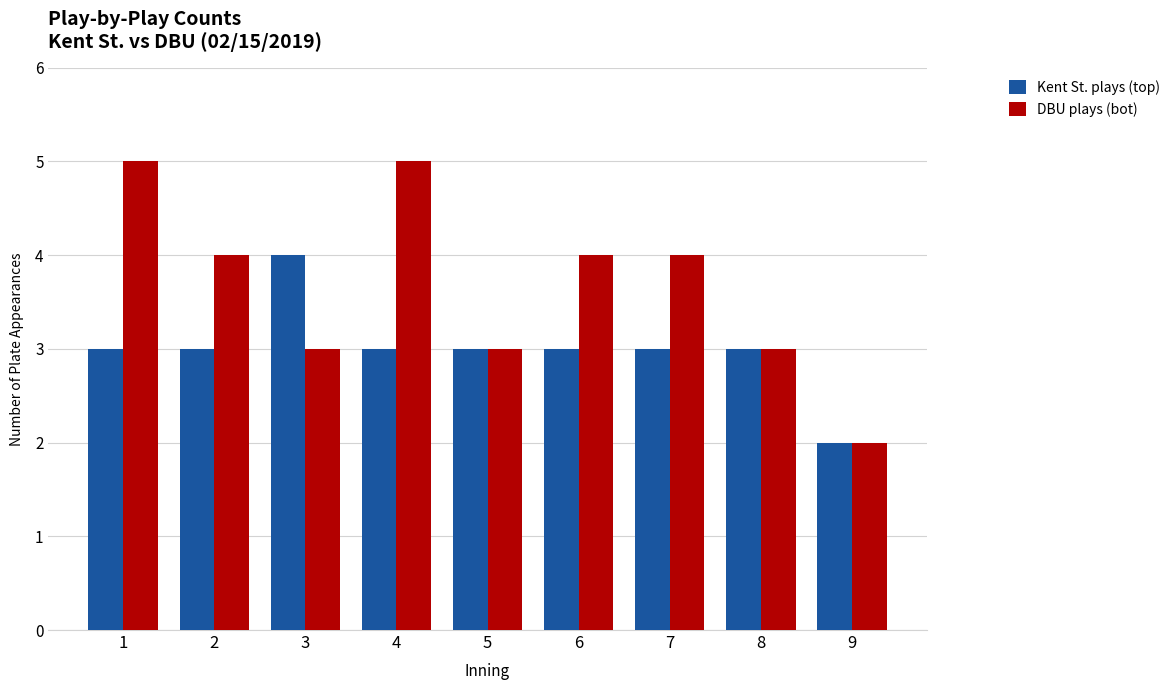

What is the value of the Kent St. plays (top) bar at the 4th from the left?

3